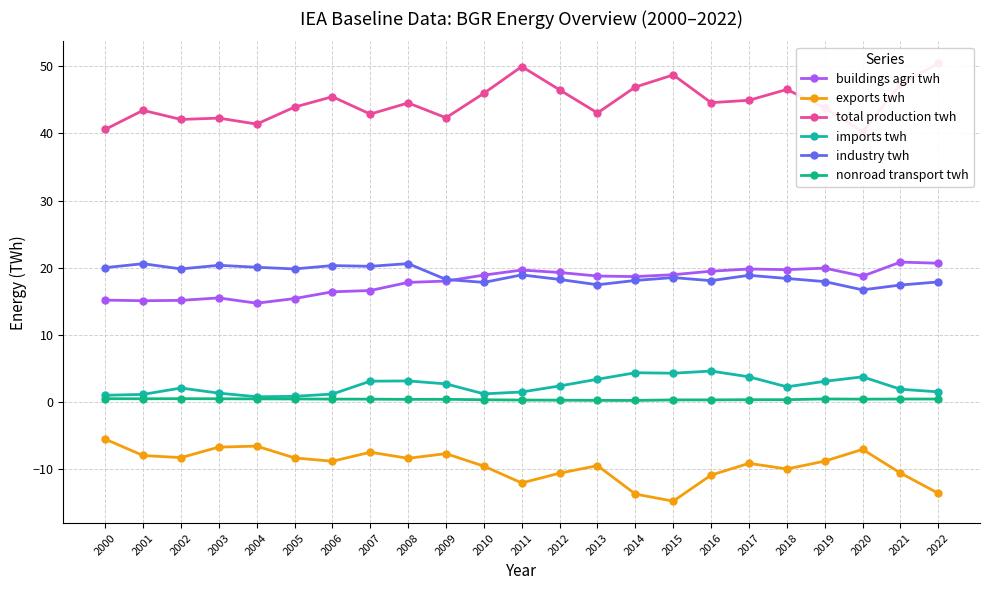

True or false: imports twh has a value of 6.0 at 2016.

False